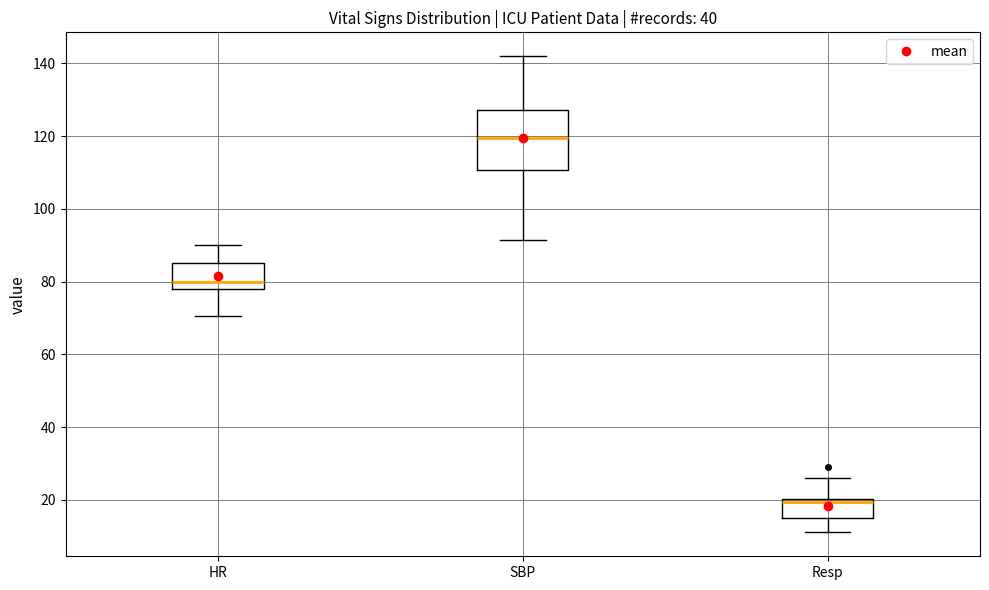

Reading left to right, read every box against the y-axis: the position of its median line, the range the box covers, and the ends of its whiskers. The values are not printed on the chart, so give them approximately, as read against the axis.

HR: median 80, box 78 to 86, whiskers 70 to 90
SBP: median 120, box 110 to 128, whiskers 92 to 142
Resp: median 20 (just below the box's upper edge), box 16 to 20, whiskers 12 to 26